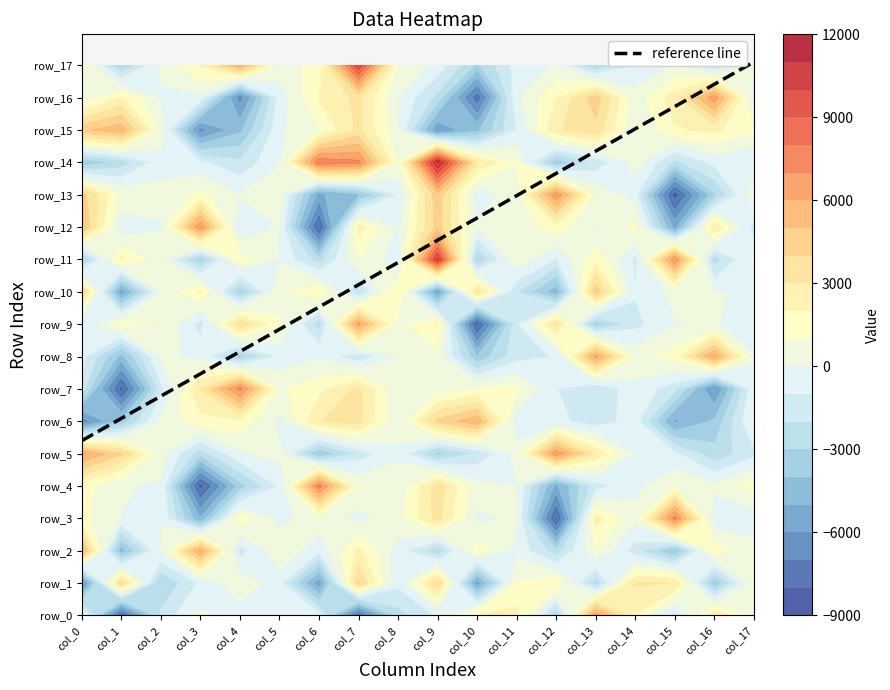

Is it true that row_1 equals -1947.7 at 6?

False